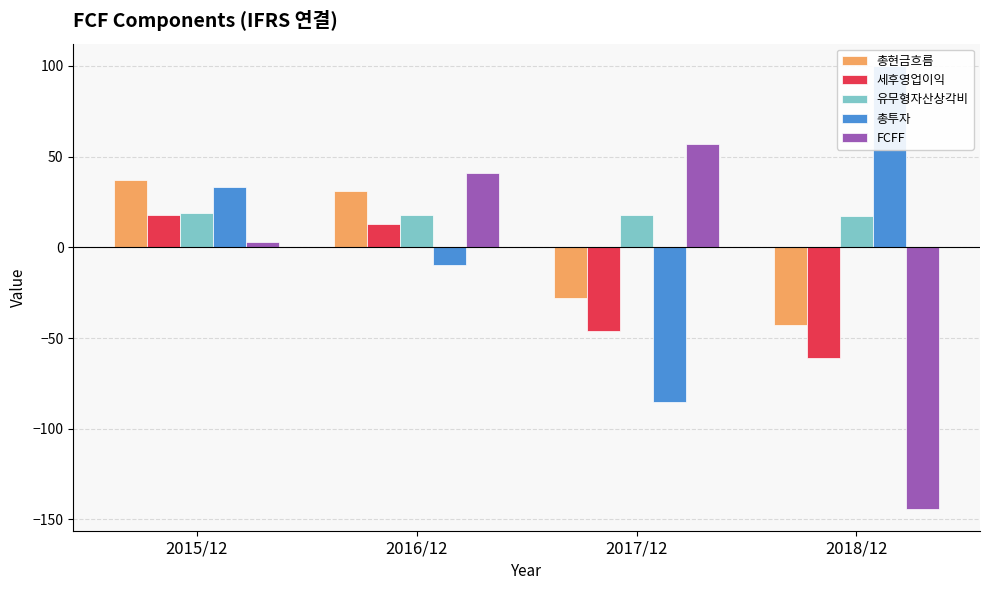

Which has a higher value, 2018/12 or 2015/12?

2015/12